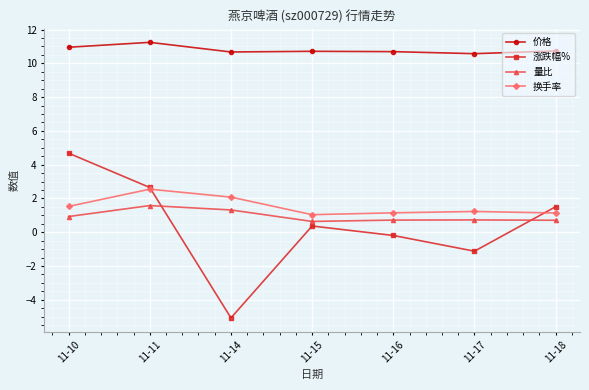

What is the minimum value shown in the chart?

-5.1